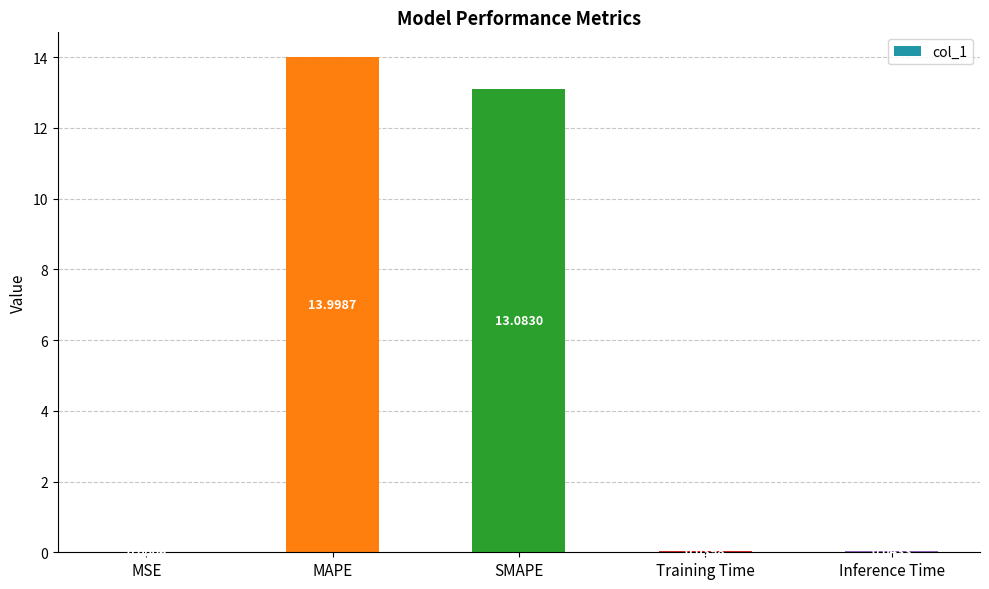

What is the sum of all values?

27.2